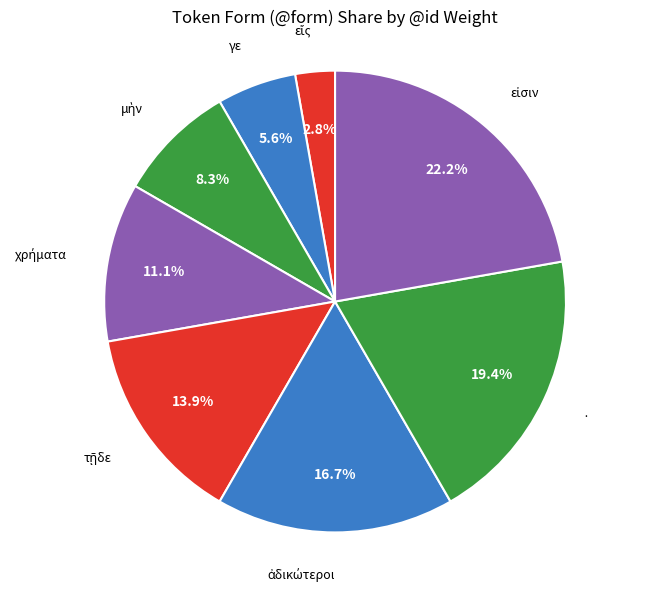

What percentage is NOT represented by ·?

80.6%